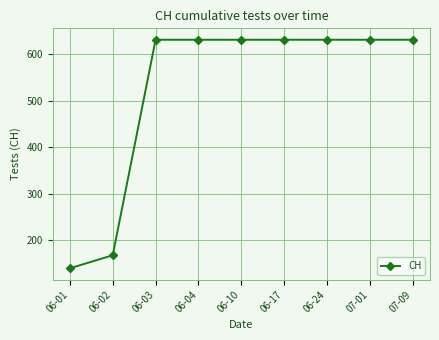

What is the value of the 7th point from the left?

631